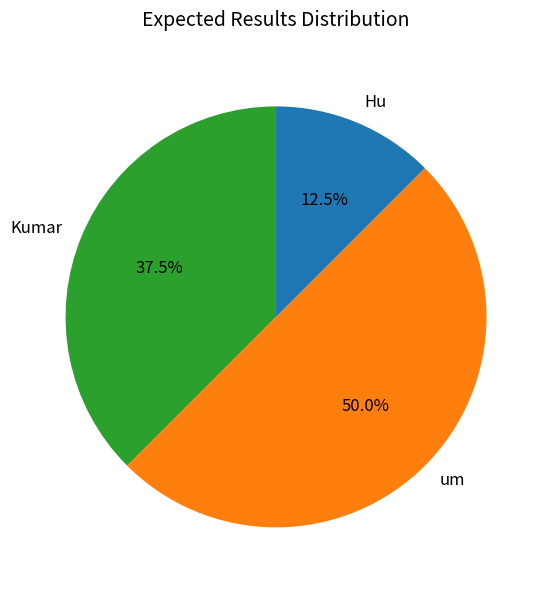

True or false: um accounts for 42% of the total.

False